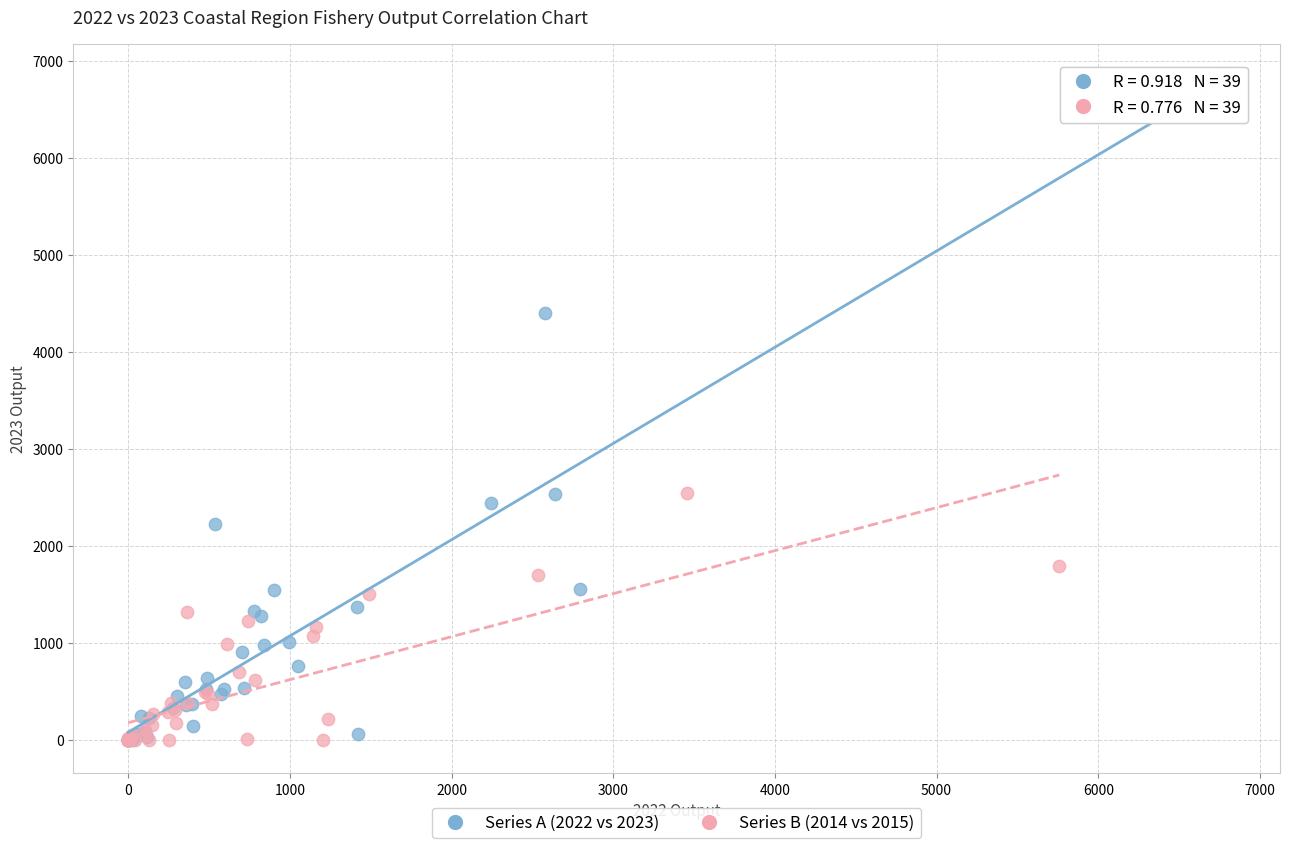

Which series has the widest spread of Y values?

Series A (2022 vs 2023)